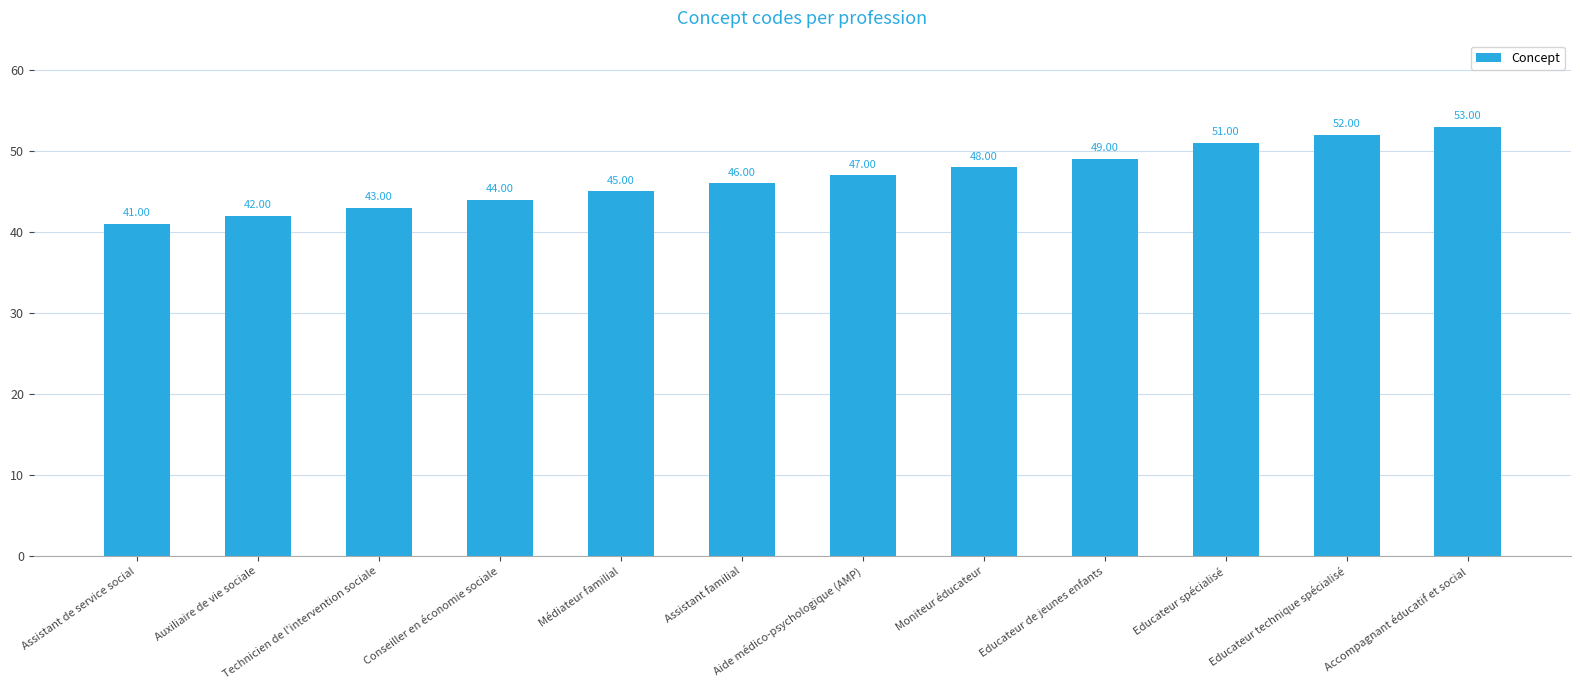

True or false: the data shows 65 at Assistant de service social.

False